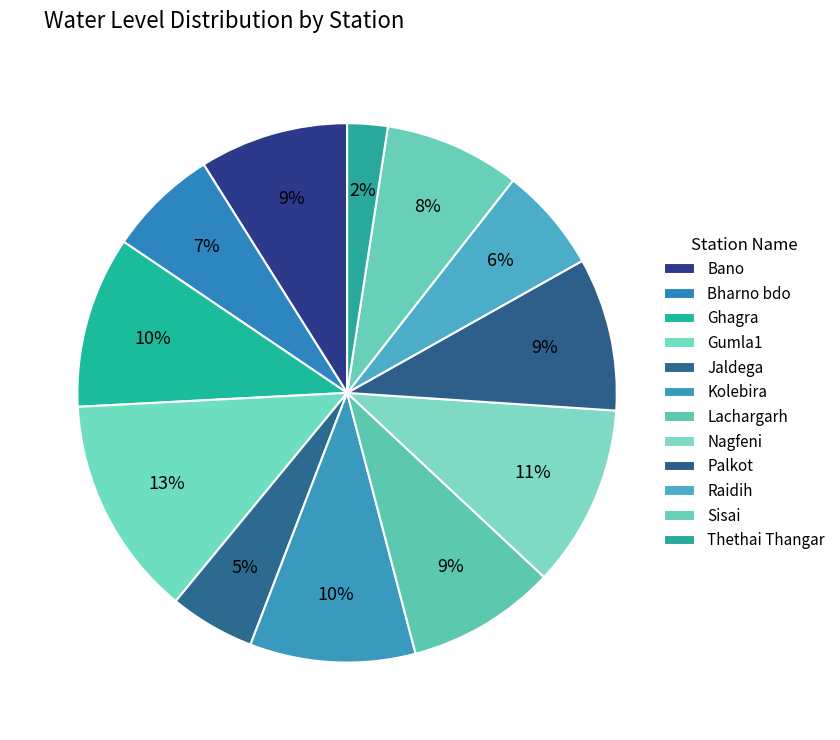

Approximately how many times larger is the value at Gumla1 compared to Thethai Thangar?

5.5